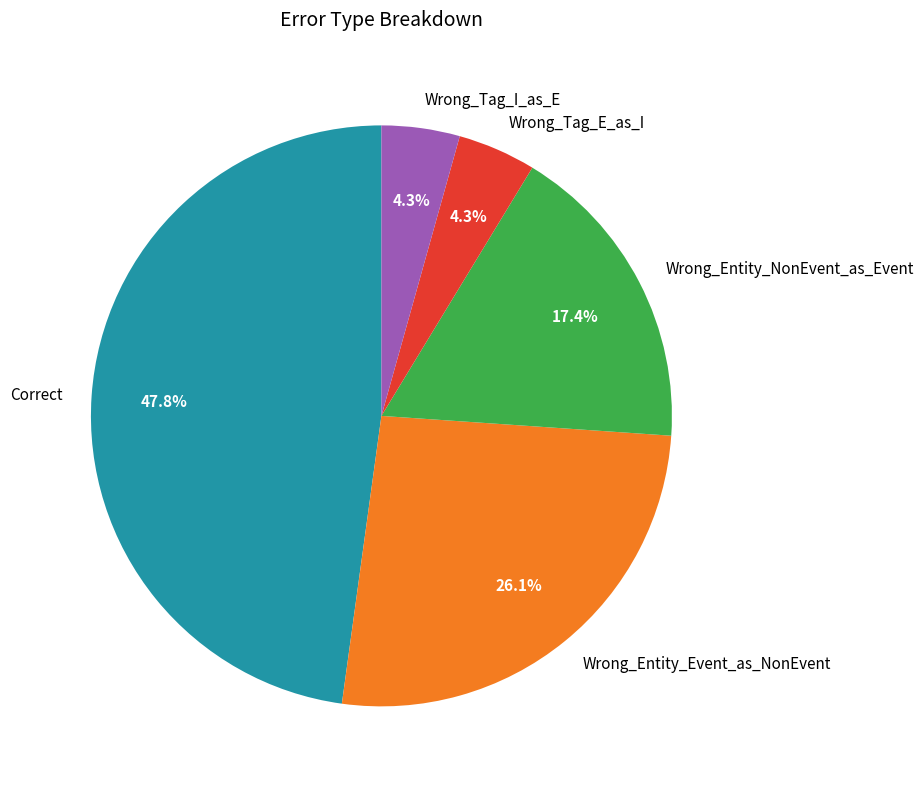

Between Wrong_Entity_Event_as_NonEvent and Wrong_Tag_E_as_I, which is larger?

Wrong_Entity_Event_as_NonEvent